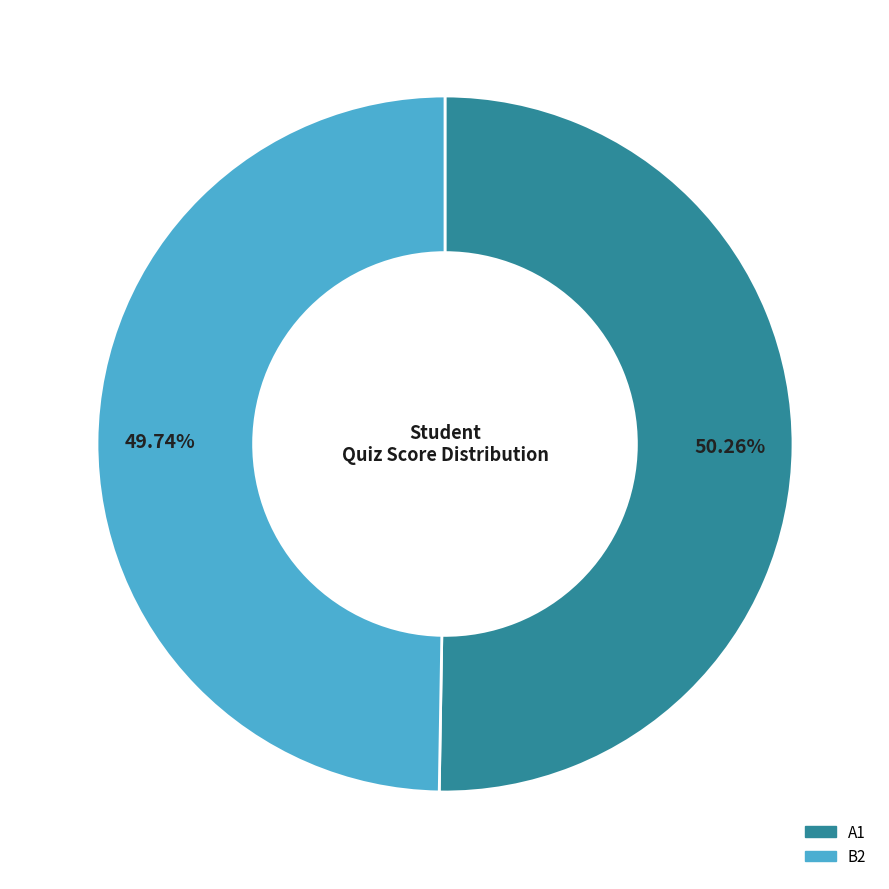

How many segments does this pie chart have?

2